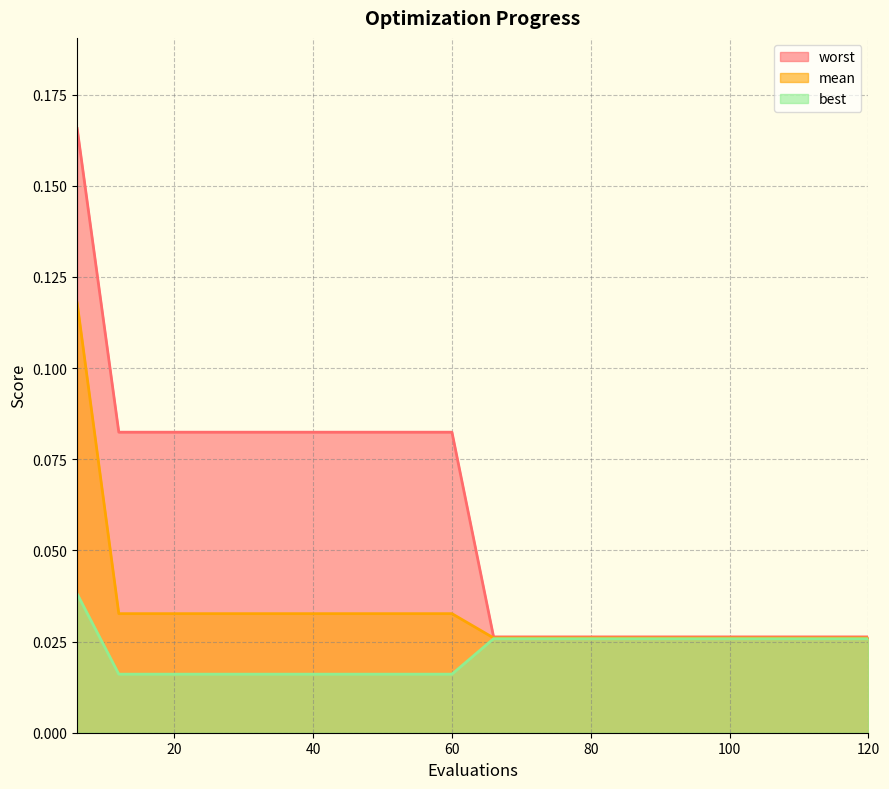

Does the chart display data point markers on the line(s)?

No